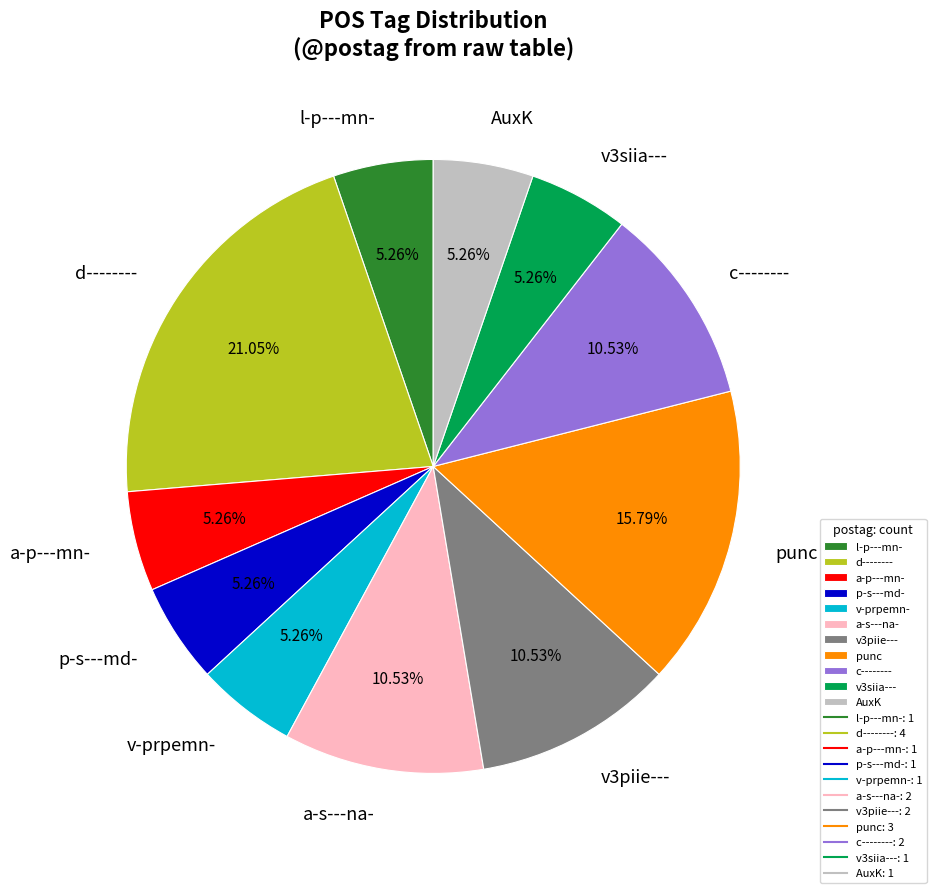

What percentage is the v-prpemn- slice, to the nearest percent?

5%